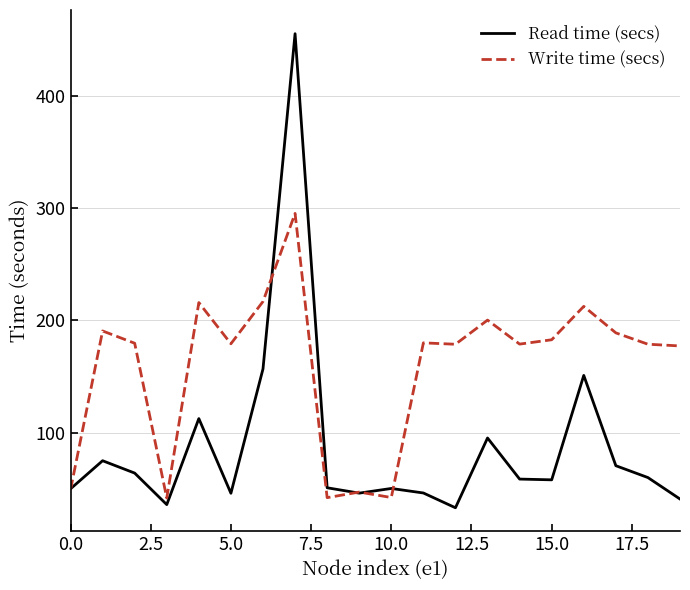

How many values in the Read time (secs) series are below 58?

10